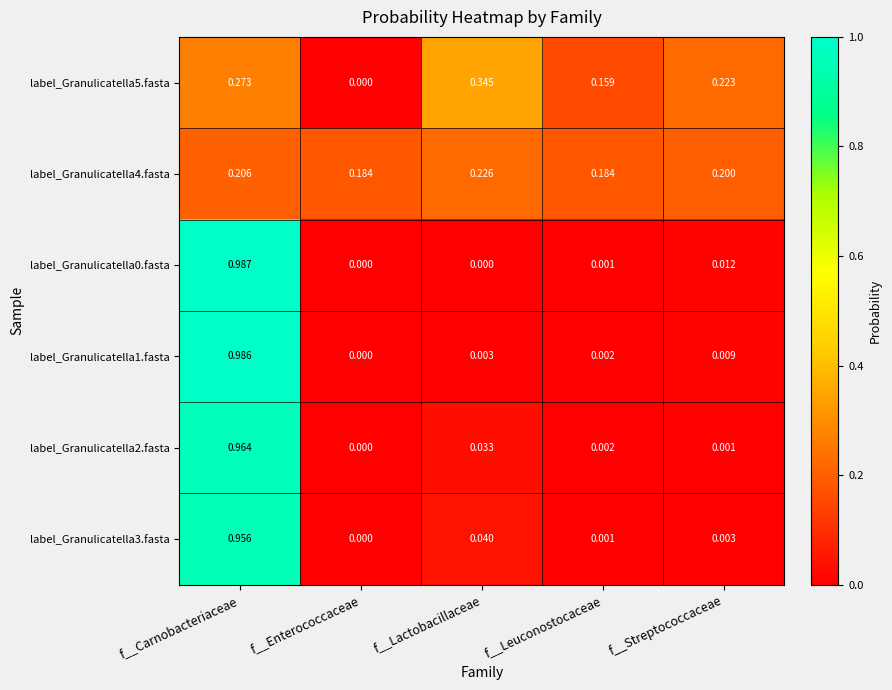

Is the value of label_Granulicatella5.fasta at f__Streptococcaceae greater than the value of label_Granulicatella2.fasta at f__Enterococcaceae?

Yes